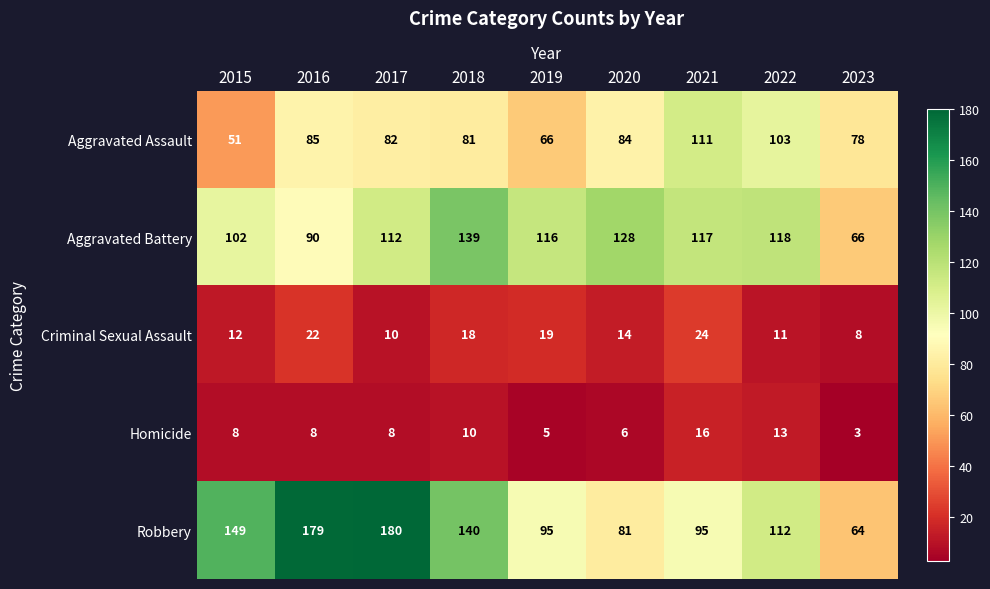

What is the spread (max minus min) of values at 2018?

130